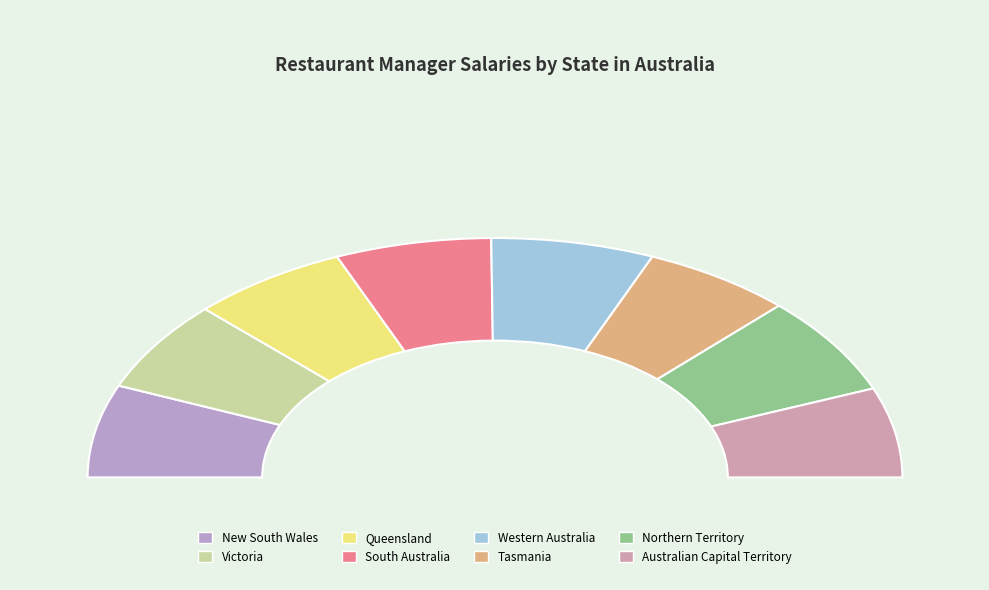

Which has a higher value, South Australia or Western Australia?

Western Australia